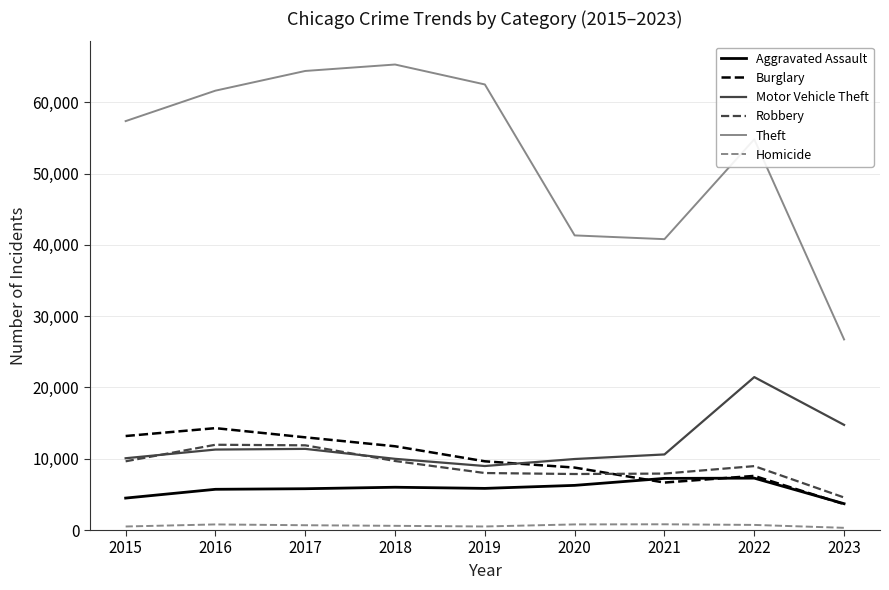

Is it true that Theft equals 40389 at 2023?

False